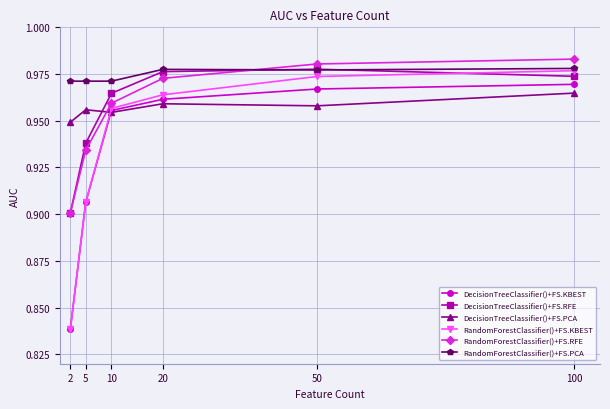

After their last crossing, which series has the higher values: DecisionTreeClassifier()+FS.RFE or RandomForestClassifier()+FS.KBEST?

RandomForestClassifier()+FS.KBEST